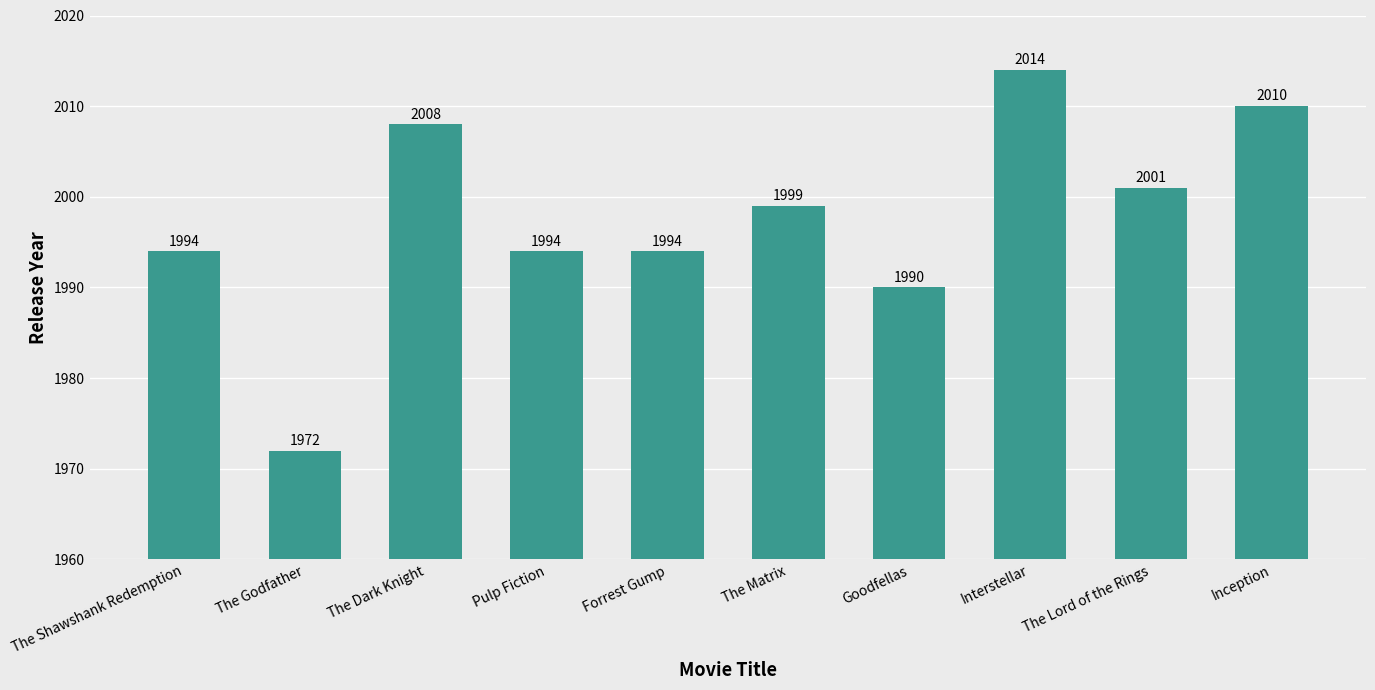

Is it true that the value at The Matrix is 1999?

True